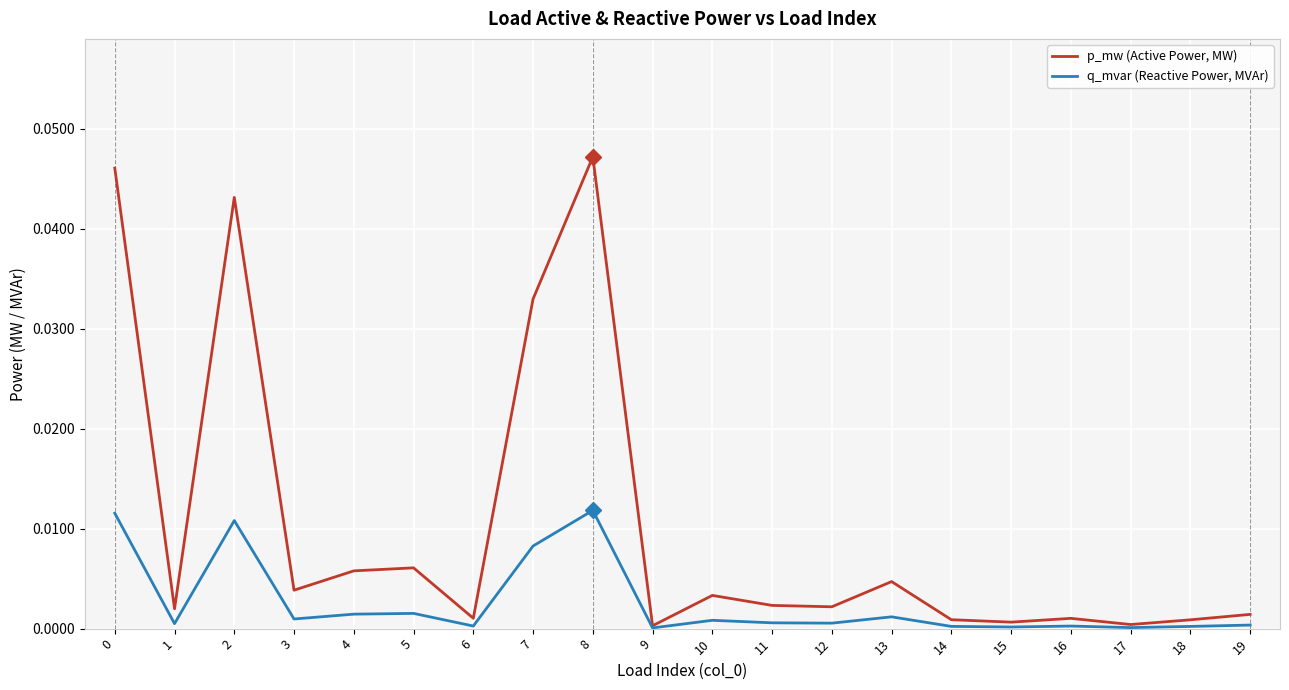

Rank the series by their average value, from lowest to highest.

q_mvar (Reactive Power, MVAr), p_mw (Active Power, MW)